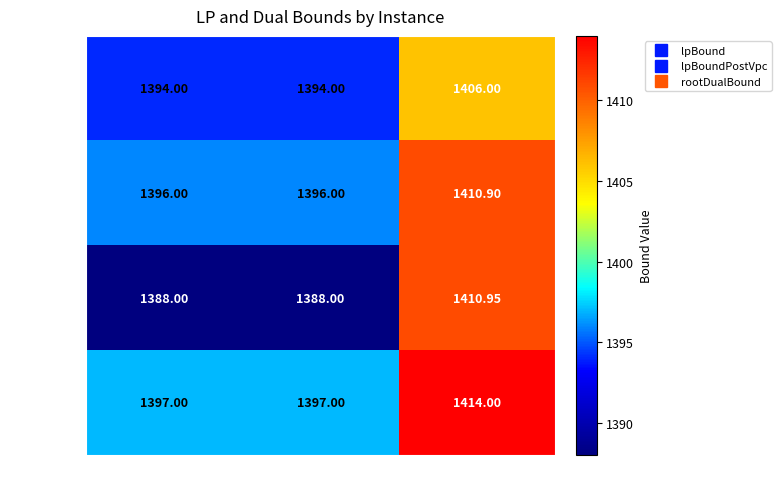

Is the value of Instance 3 at rootDualBound greater than the value of Instance 0 at lpBound?

Yes